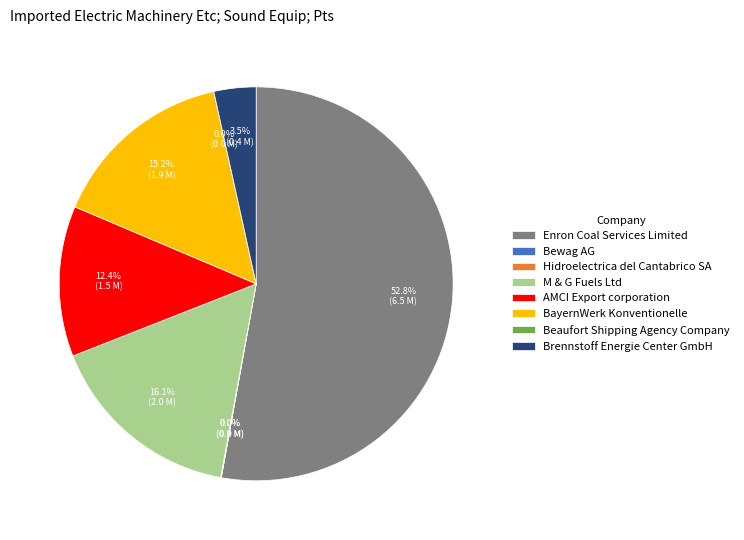

To the nearest percent, what is the difference between the Brennstoff Energie Center GmbH and Enron Coal Services Limited slice percentages?

49%